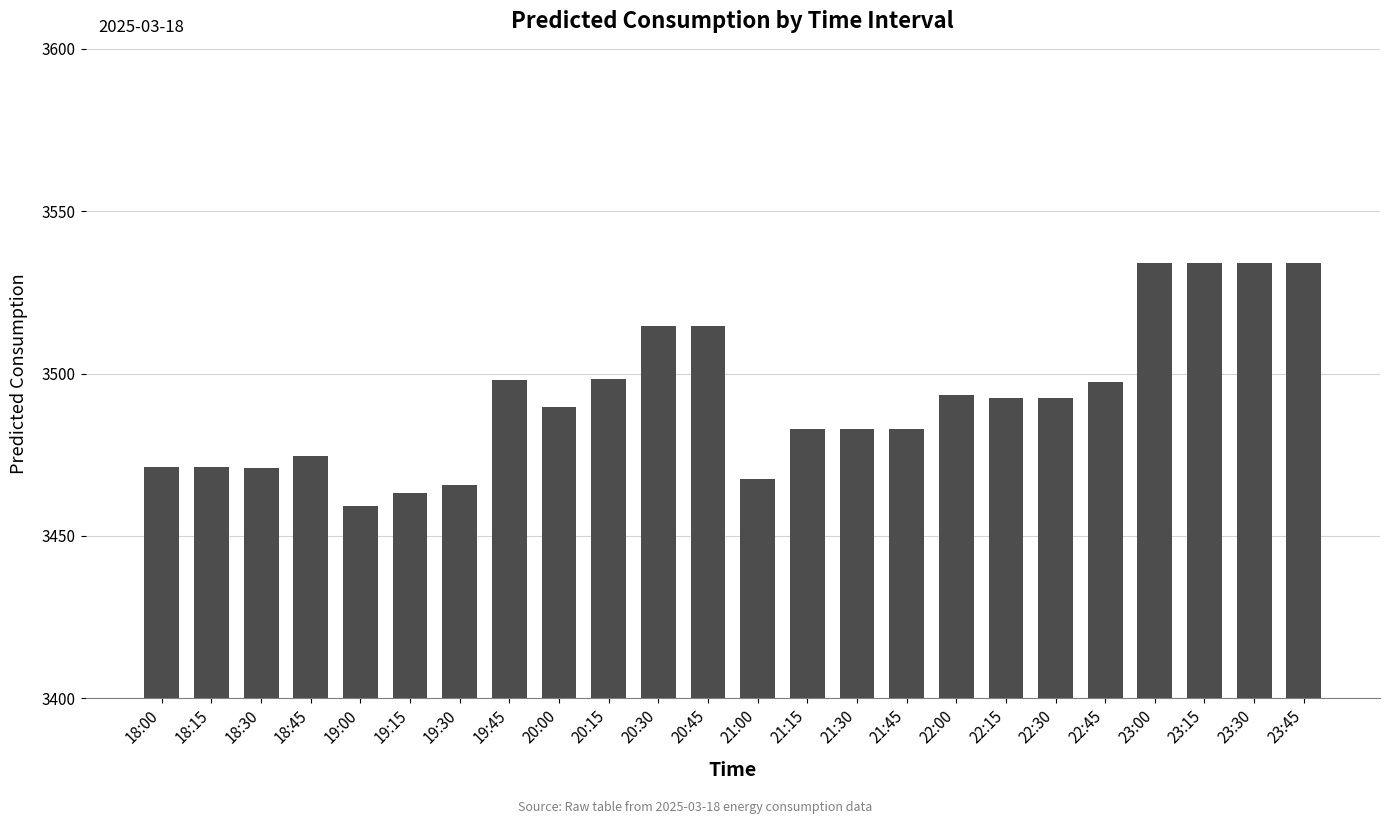

What is the value of the 2nd bar from the left?

3471.4